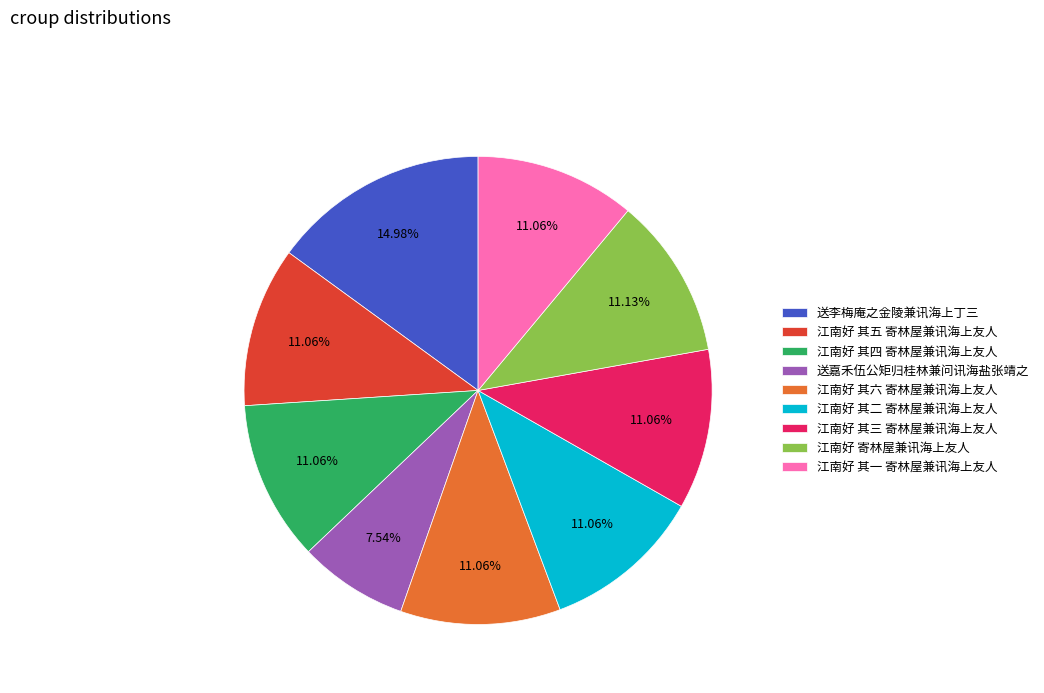

How many slices are in this pie chart?

9